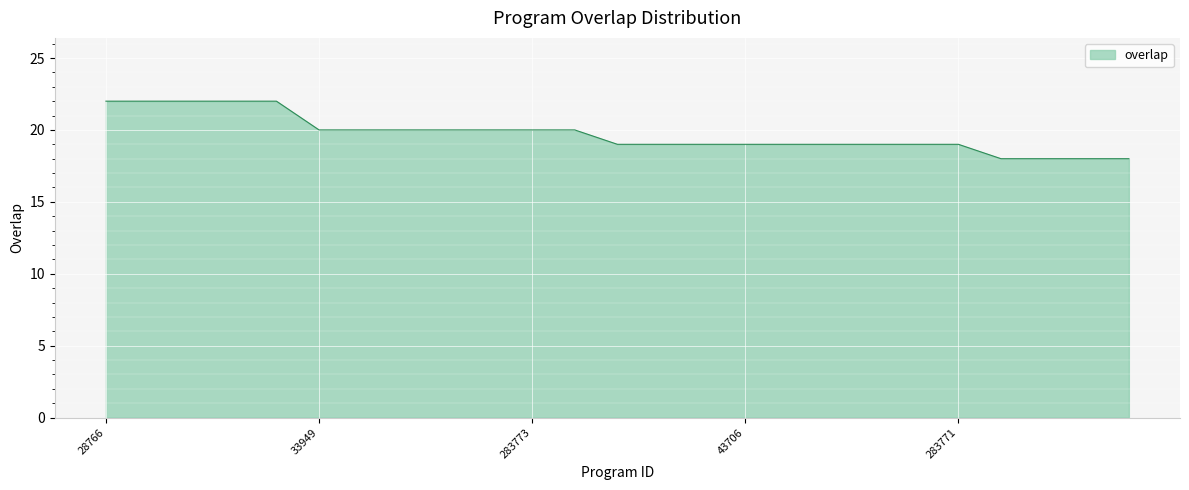

Reading left to right, transcribe all the data shown in this chart.

22	22	22	22	22	20	20	20	20	20	20	20	19	19	19	19	19	19	19	19	19	18	18	18	18